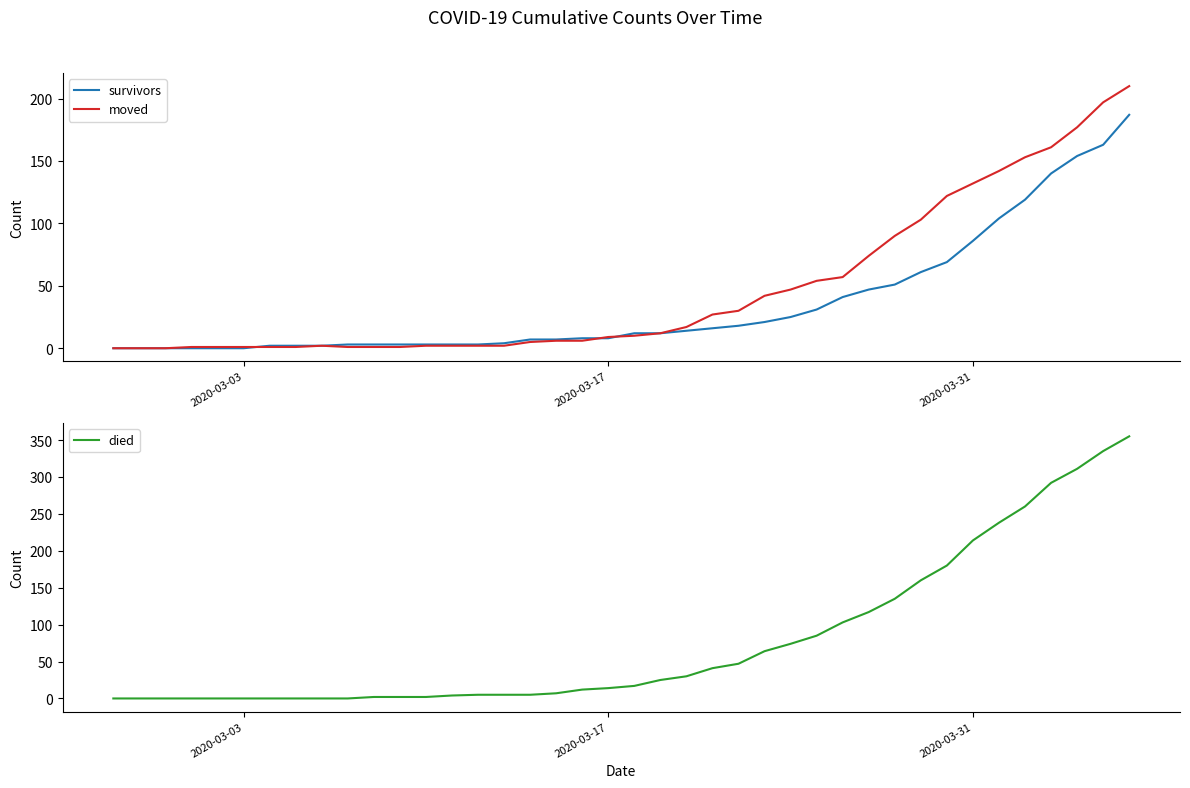

What are all the series names shown in the legend?

survivors, moved, died